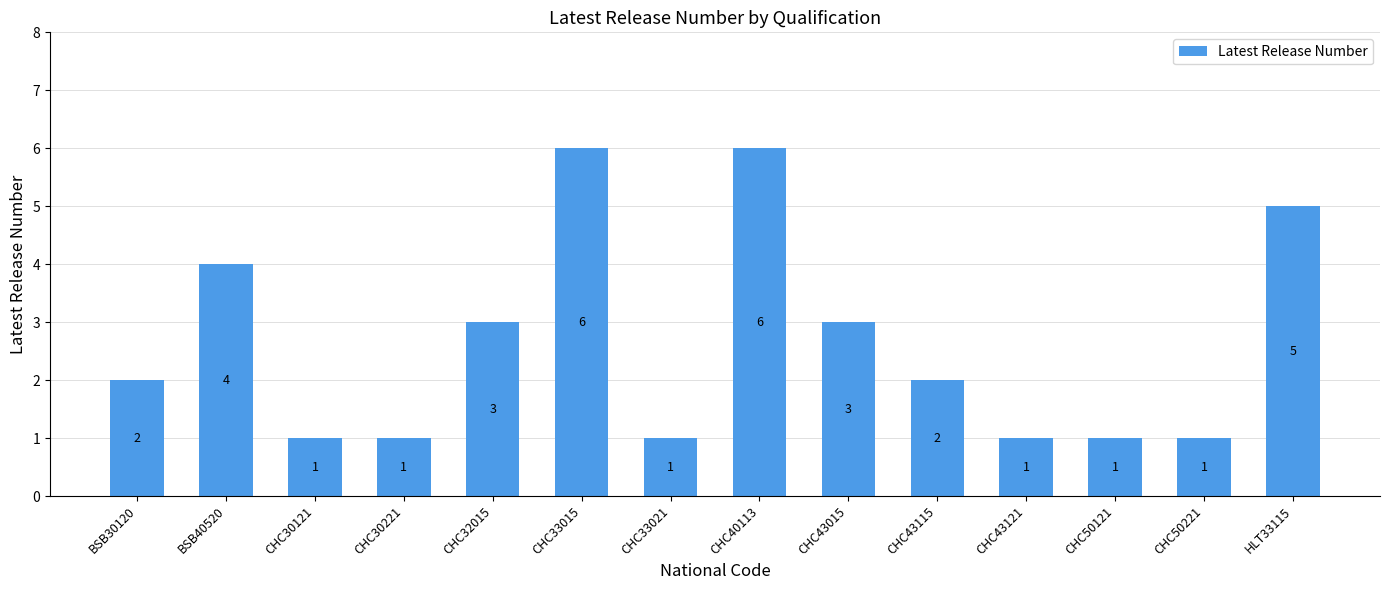

How many bars are there in total?

14